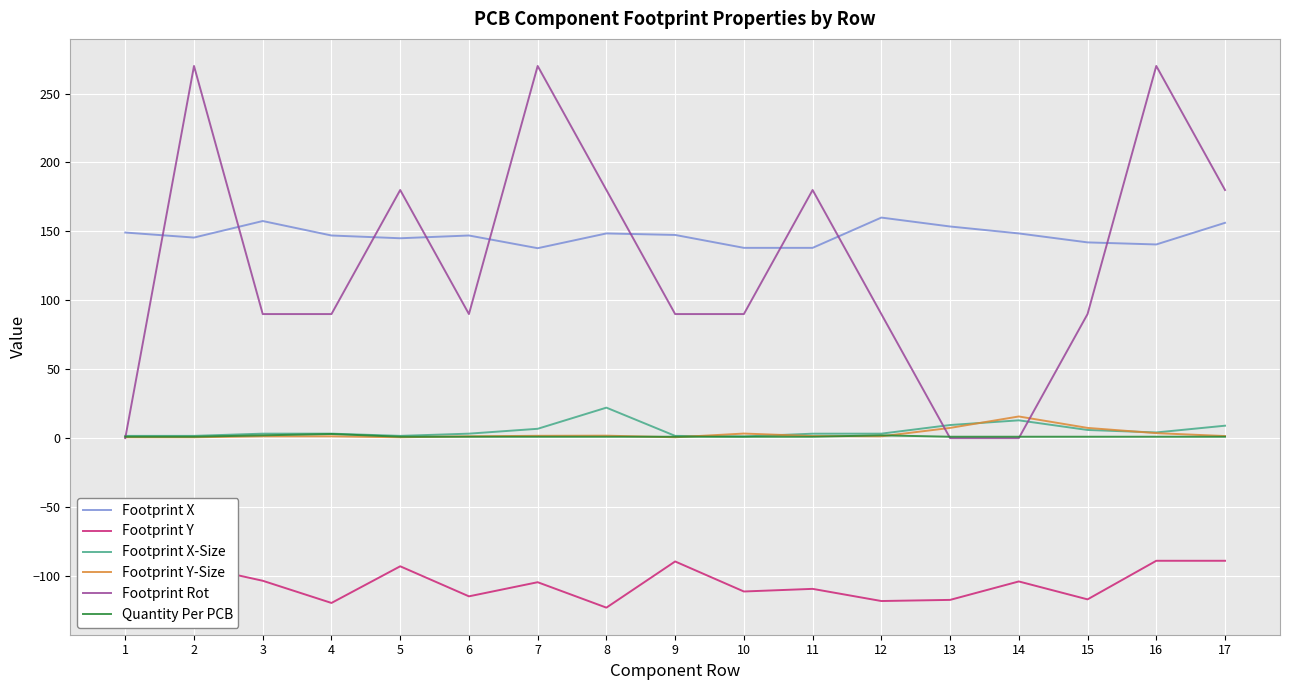

Reading right to left, what are all the values shown in this chart?

Footprint X: 156.2	140.5	142.0	148.5	153.5	160.0	138.0	138.0	147.4	148.5	137.8	147.0	145.0	147.0	157.5	145.5	149.1
Footprint Y: -89.0	-89.0	-117.0	-104.0	-117.4	-118.2	-109.4	-111.3	-89.5	-123.0	-104.6	-114.8	-93.0	-119.6	-103.5	-92.5	-89.0
Footprint X-Size: 9.0	4.1	5.9	12.9	9.5	3.2	3.2	1.2	1.6	22.1	6.8	3.2	1.6	3.2	3.2	1.6	1.6
Footprint Y-Size: 1.5	3.6	7.4	15.7	7.4	1.3	1.5	3.3	0.6	1.8	1.7	1.3	0.6	1.3	1.3	0.6	0.6
Footprint Rot: 180.0	270.0	90.0	0.0	0.0	90.0	180.0	90.0	90.0	180.0	270.0	90.0	180.0	90.0	90.0	270.0	0.0
Quantity Per PCB: 1.0	1.0	1.0	1.0	1.0	2.0	1.0	1.0	1.0	1.0	1.0	1.0	1.0	3.0	2.0	1.0	1.0